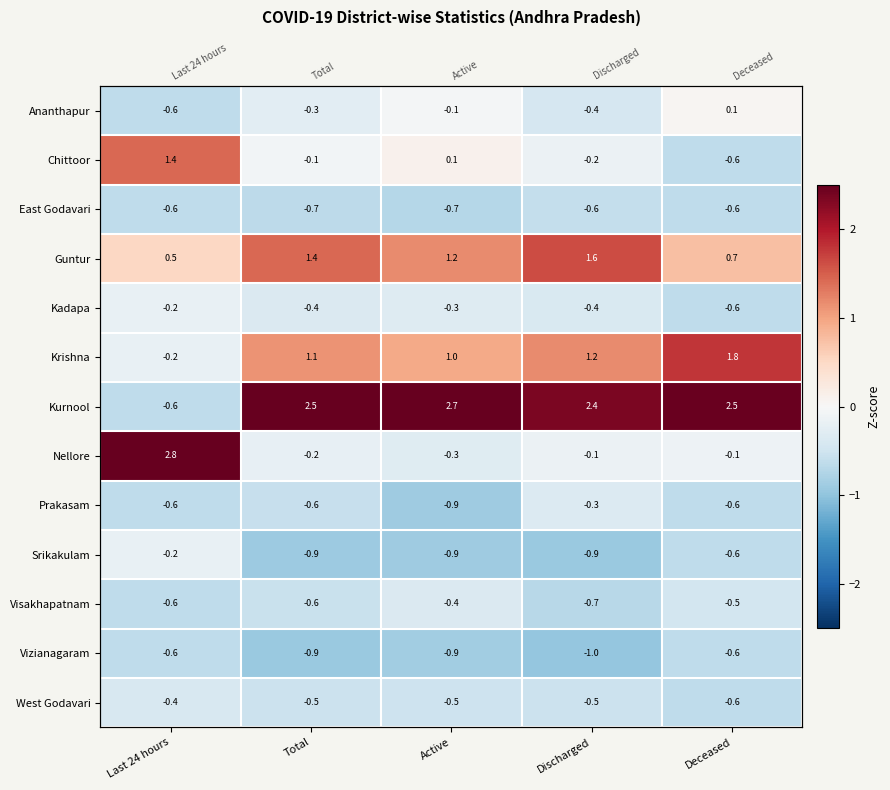

Which series has the widest spread of values?

Kurnool